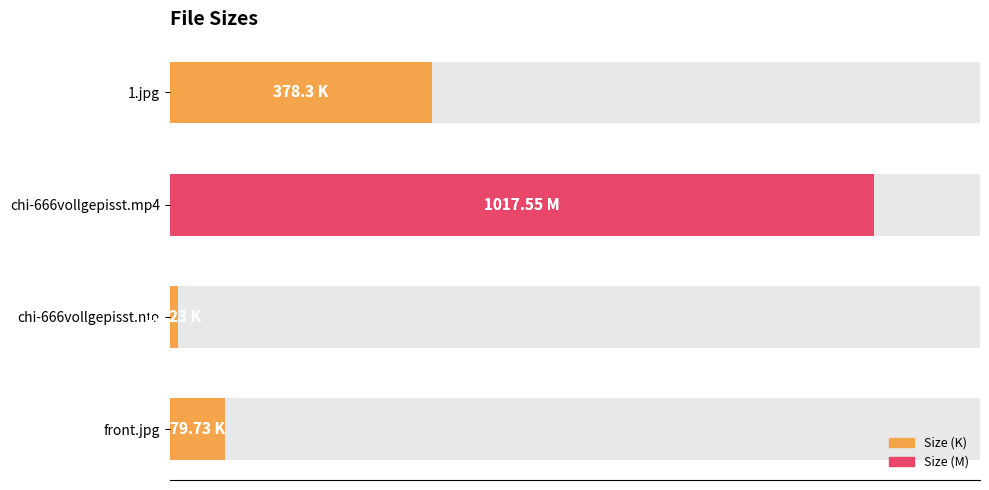

Is it true that the value at chi-666vollgepisst.mp4 is 1017.5?

True